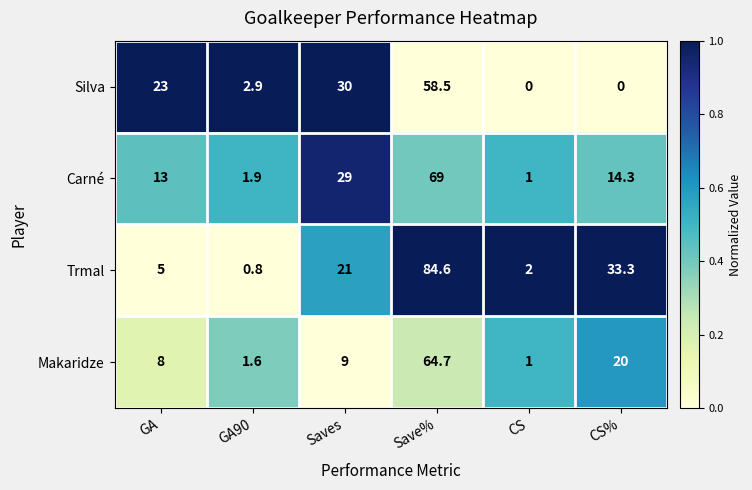

At CS%, list the series in order from smallest to largest.

Silva, Carné, Makaridze, Trmal